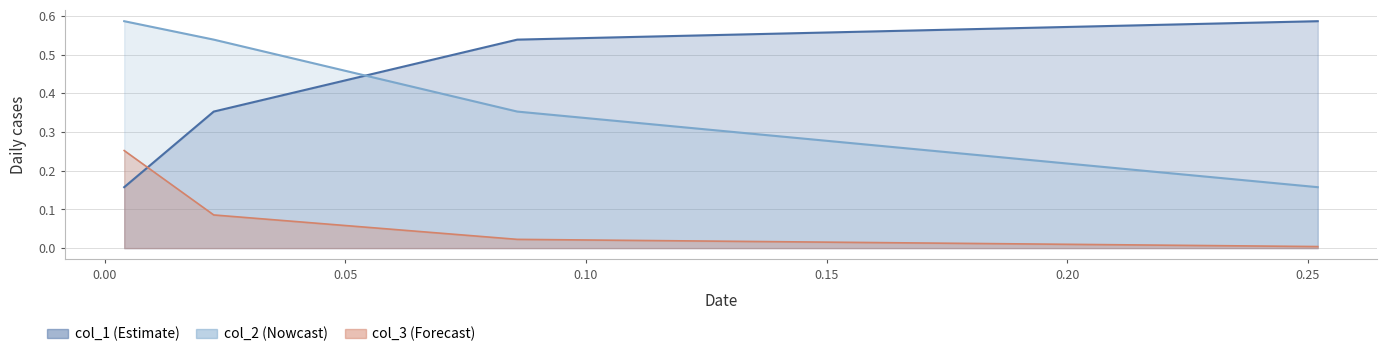

Which category has the highest value in the col_1 series?

0.2520926239307807